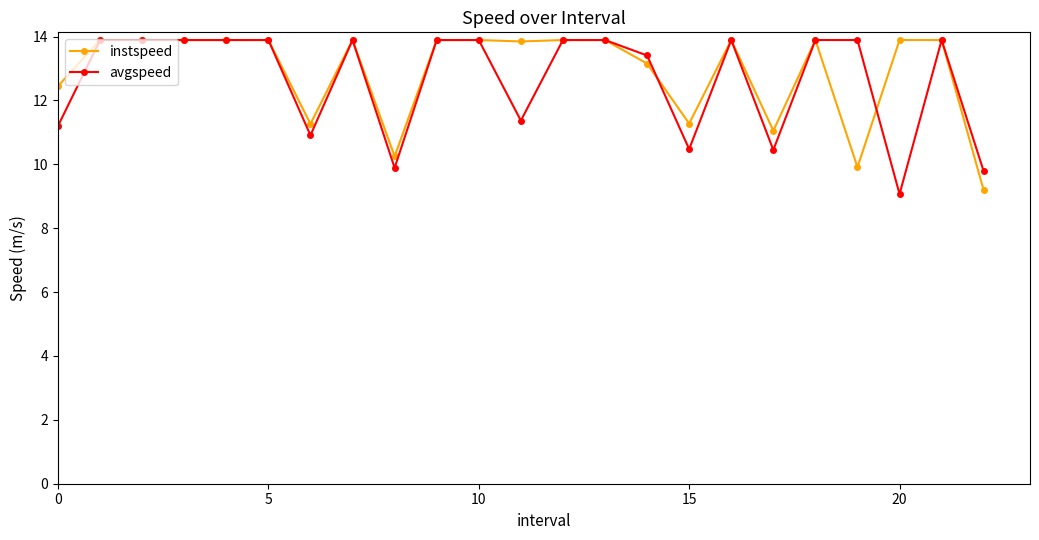

What is the value of the instspeed point at the 5th from the left?

13.9